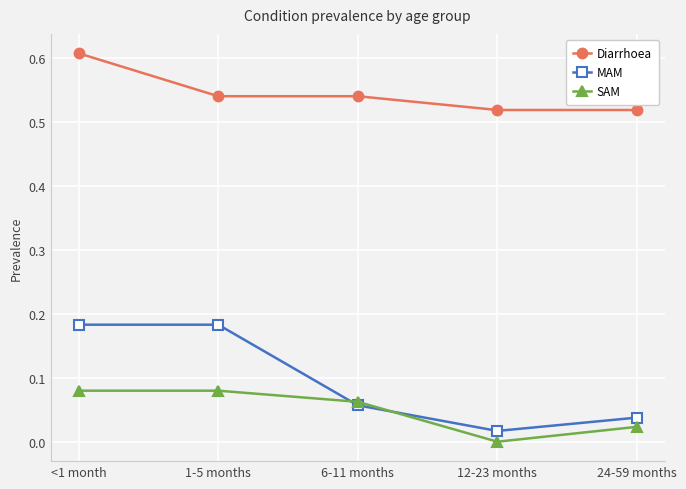

At which category does MAM reach its first local valley?

12-23 months